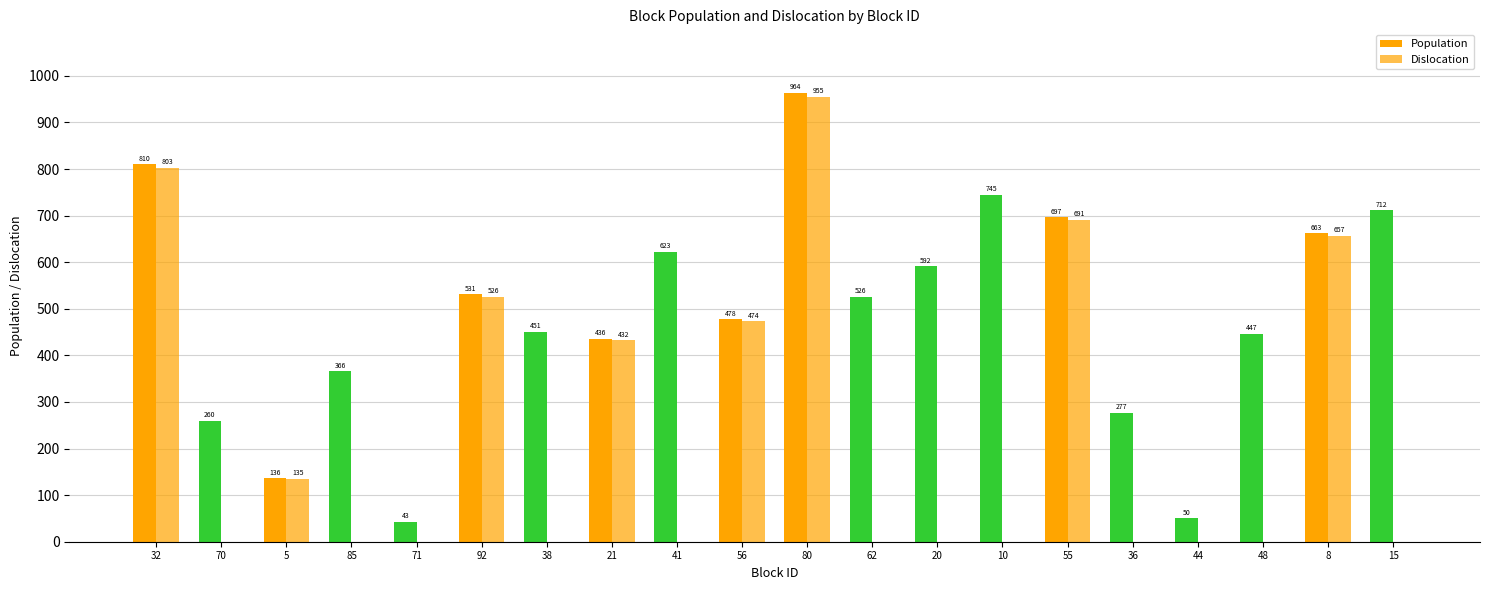

How many categories are shown in the chart?

20